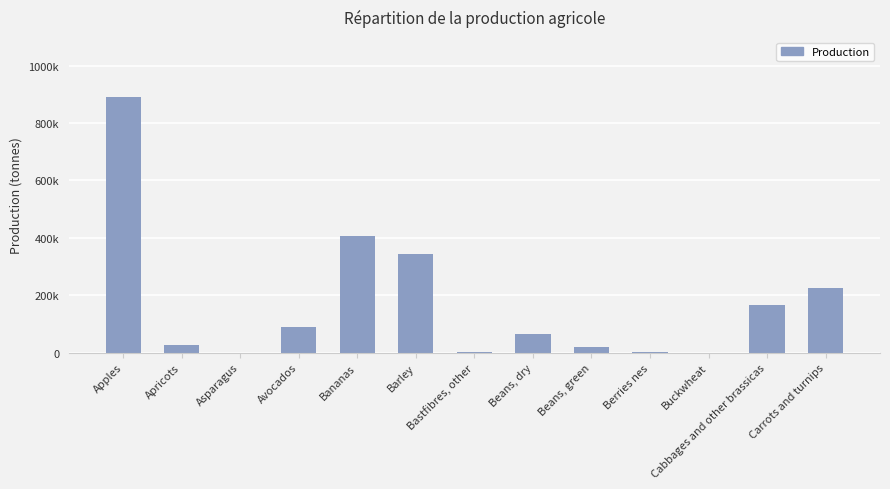

Between Beans, green and Avocados, which is larger?

Avocados